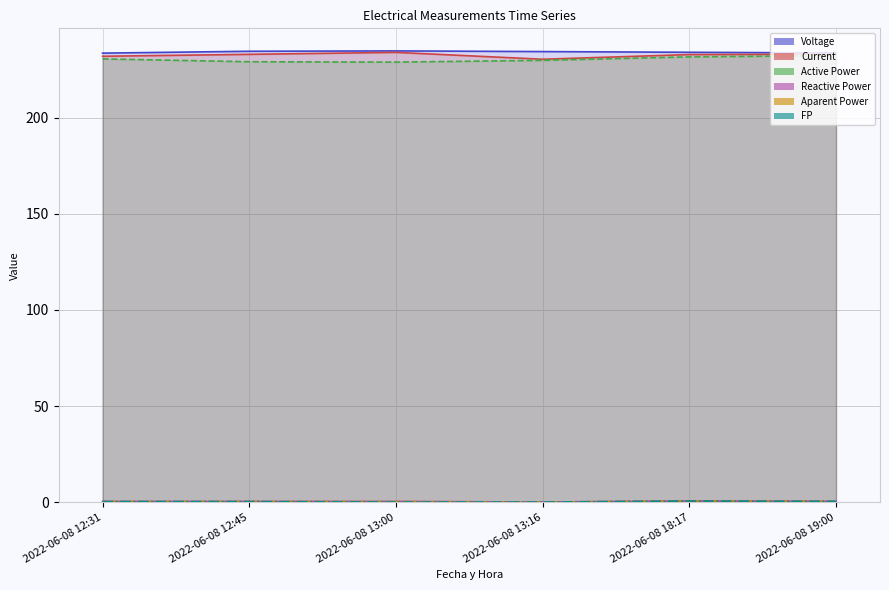

How many distinct data groups are displayed?

6